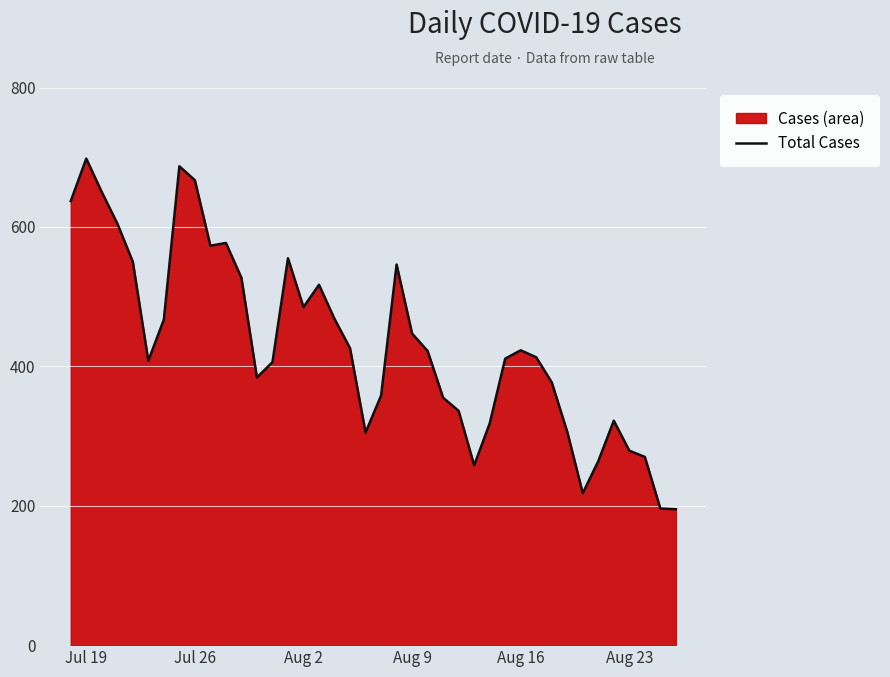

What is the minimum value shown in the chart?

195